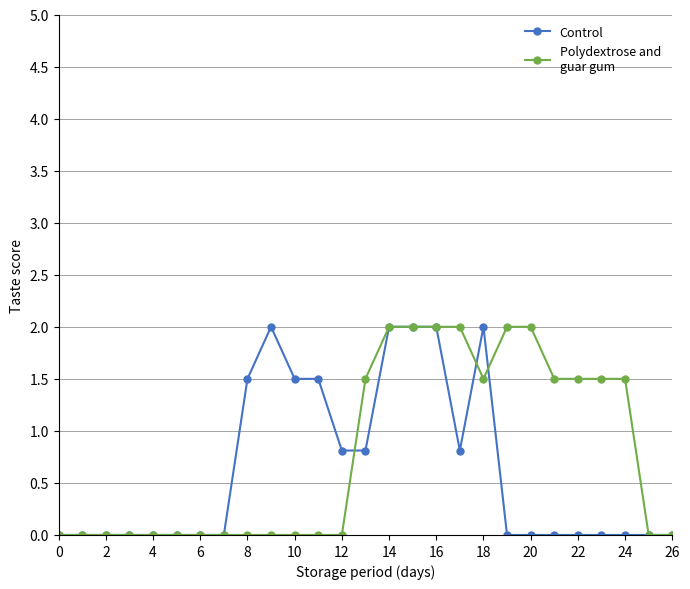

What is the greatest value displayed?

2.0